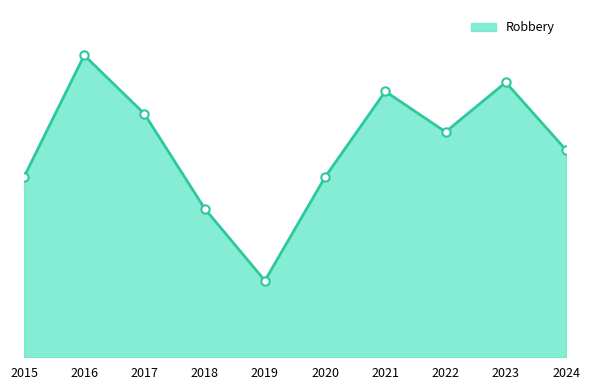

How many interior local peaks (higher than both neighbors) does the data have?

3